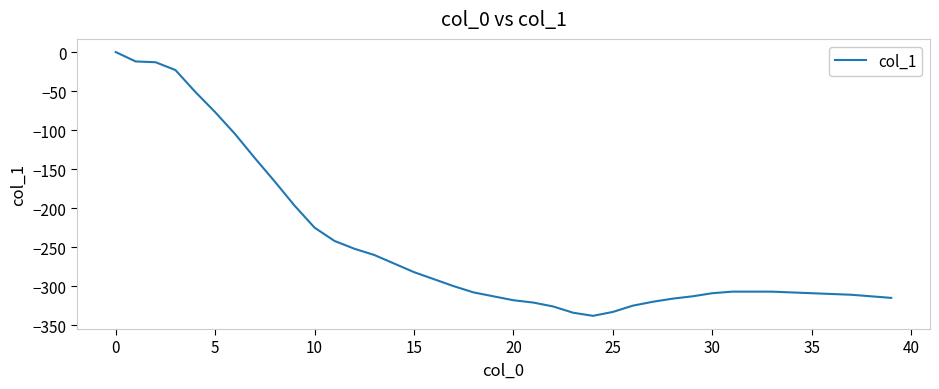

What is the minimum value shown in the chart?

-338